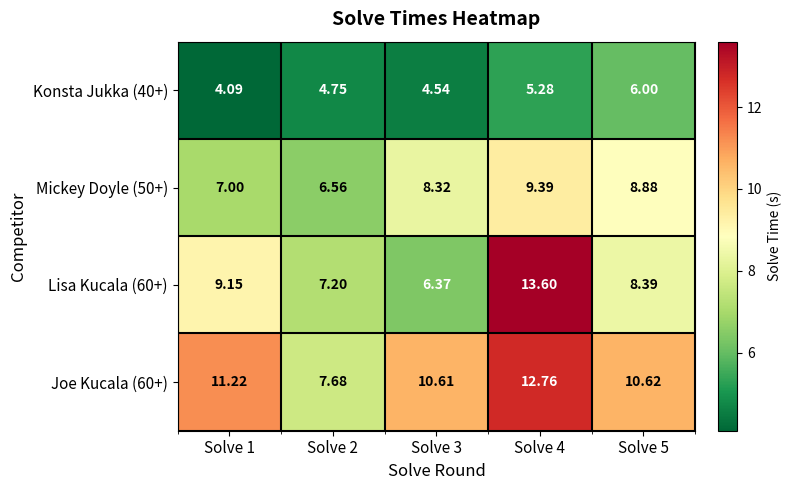

Is the value of Konsta Jukka (40+) at Solve 1 greater than the value of Mickey Doyle (50+) at Solve 5?

No